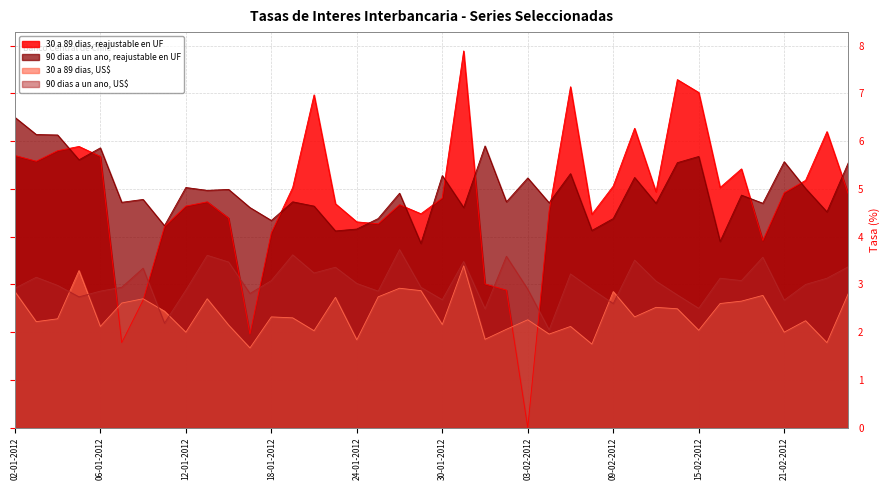

True or false: 90 dias a un ano, reajustable en UF and 90 dias a un ano, US$ cross at least once.

False